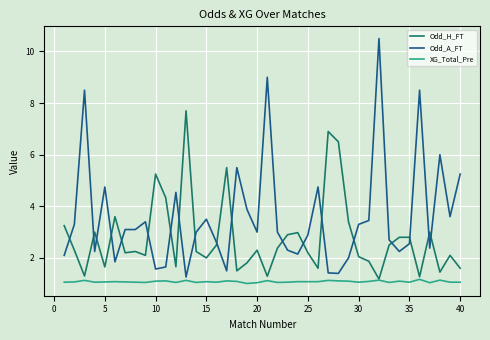

Which series has the largest total across all categories?

Odd_A_FT